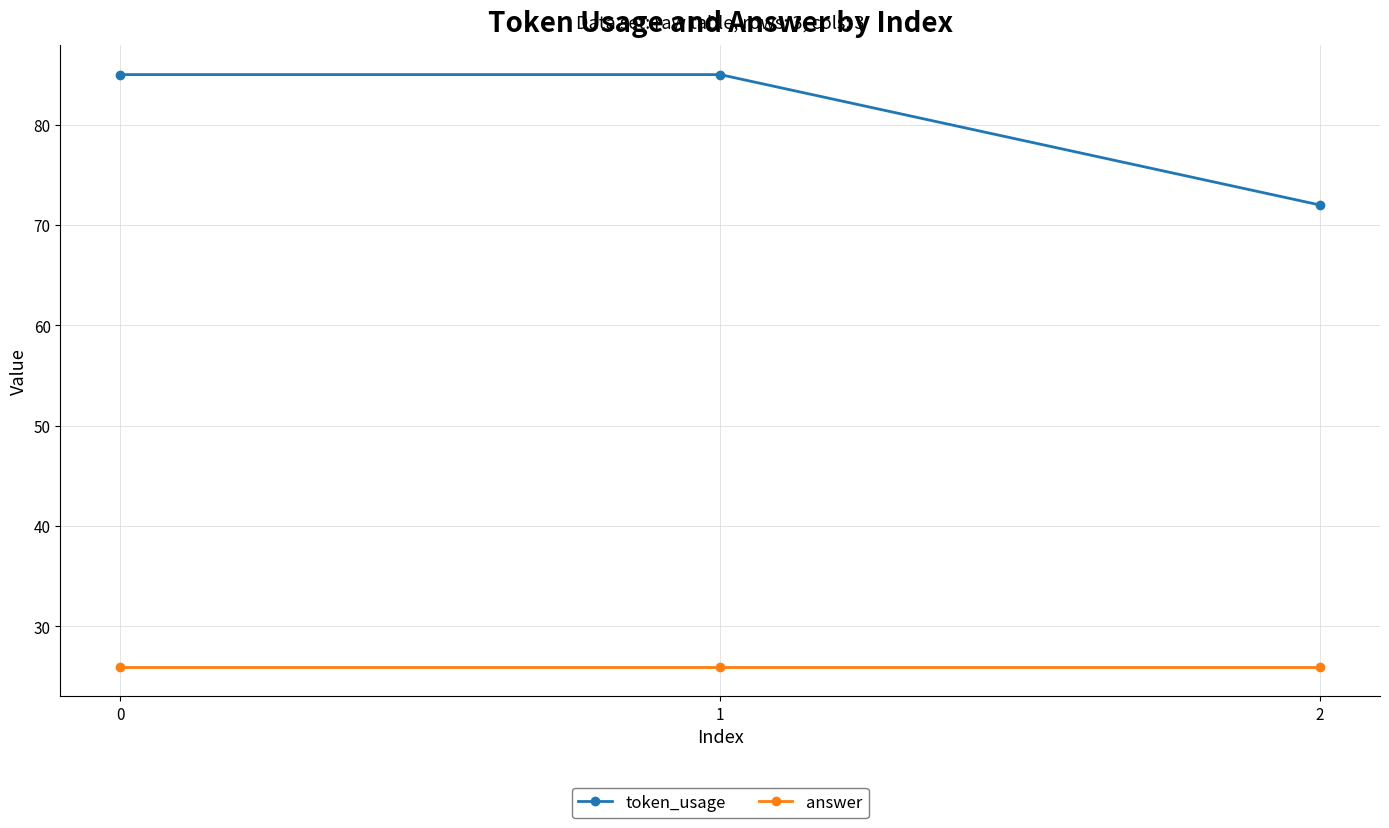

What is the difference between the token_usage values at 2 and 0?

13